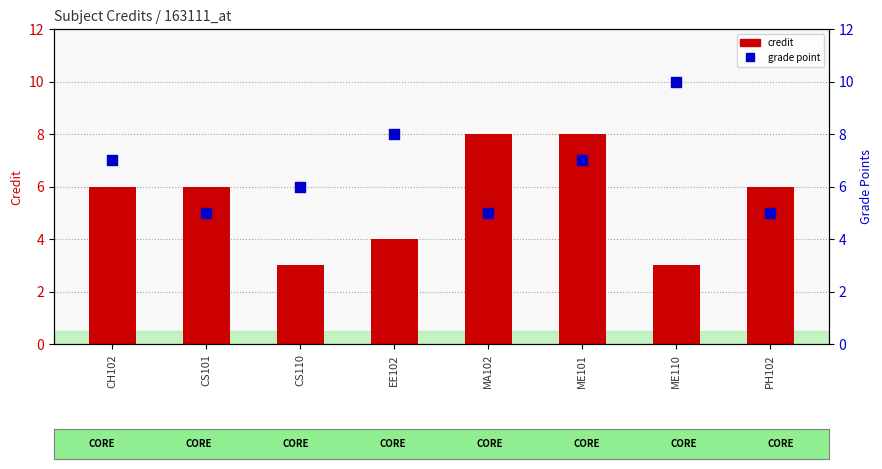

Is the value of Grade Points (scaled) at PH102 greater than the value of Credit at EE102?

Yes